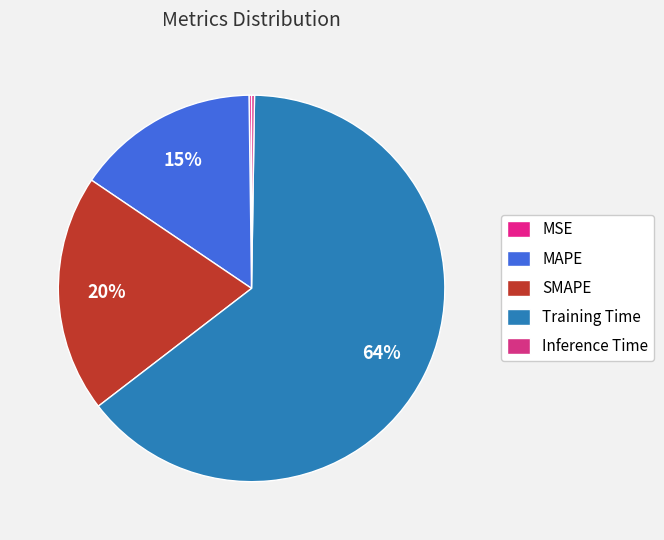

Rank the categories by value from lowest to highest.

MSE, Inference Time, MAPE, SMAPE, Training Time